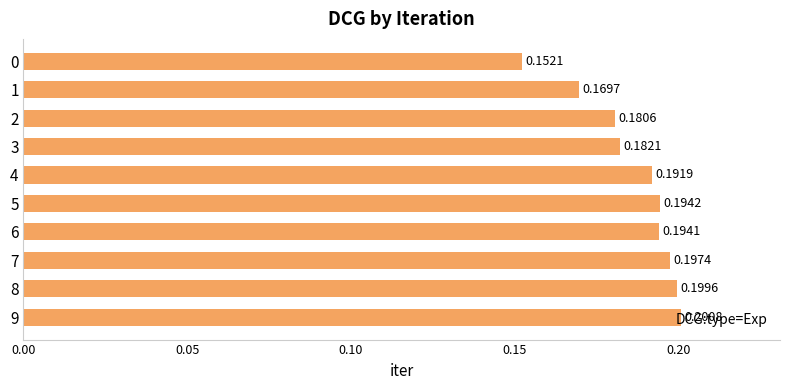

Rank the categories by value from lowest to highest.

0, 1, 2, 3, 4, 6, 5, 7, 8, 9